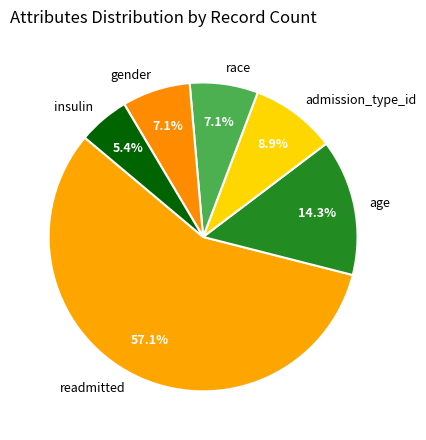

What percentage is the age slice, to the nearest percent?

14%